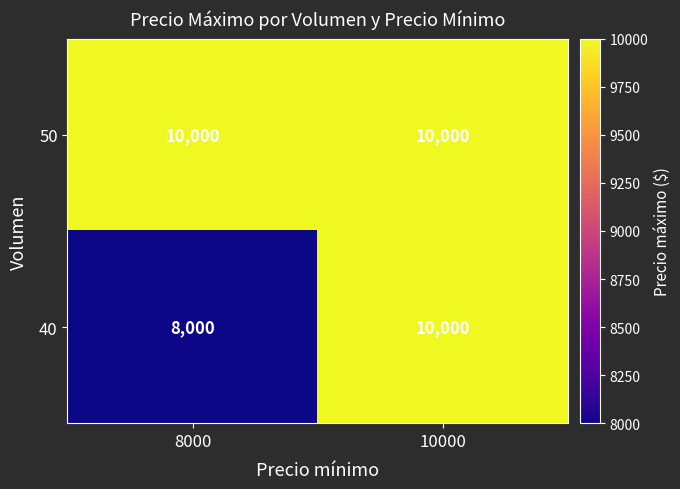

Reading left to right, extract all data points from this chart.

50: 8000=10000	10000=10000
40: 8000=8000	10000=10000